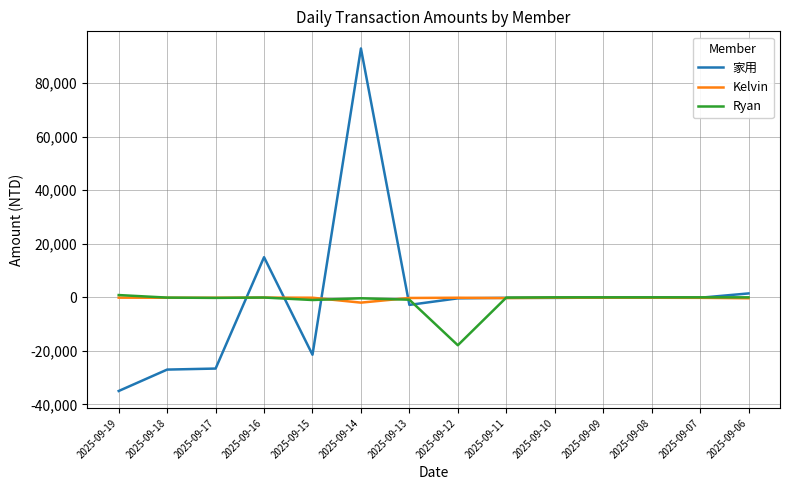

Which series has the largest range (max minus min)?

家用